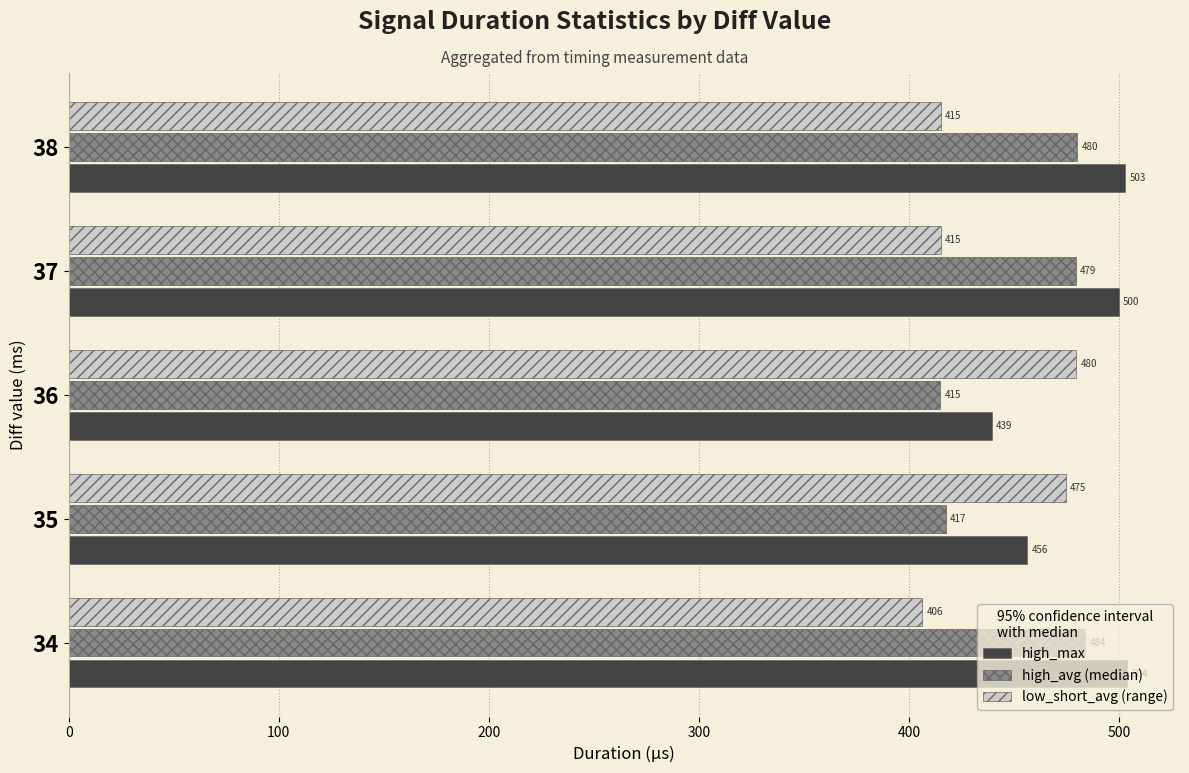

At which category does the chart reach its peak across all series?

34